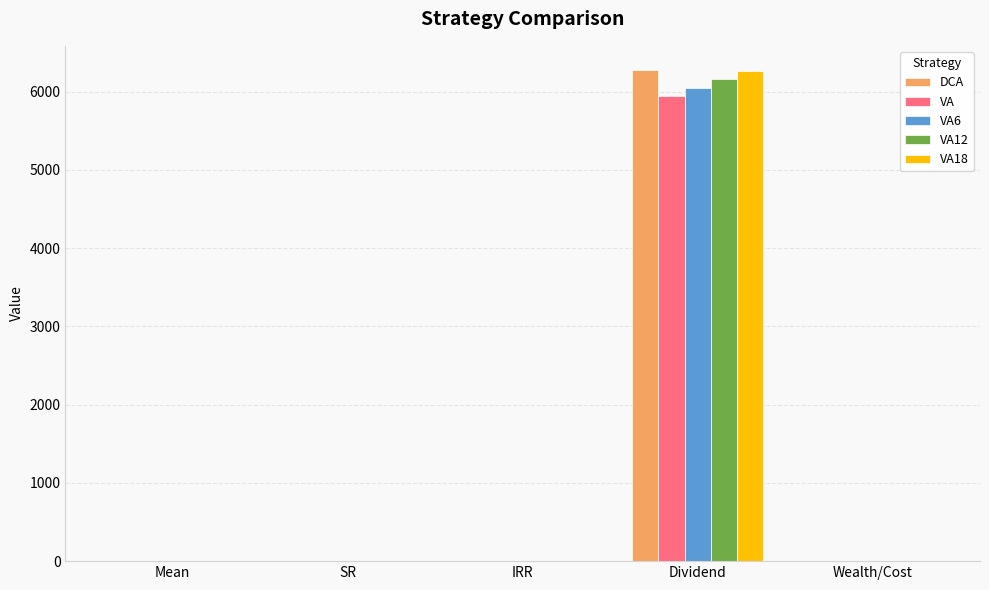

Count the number of data series in this chart.

5